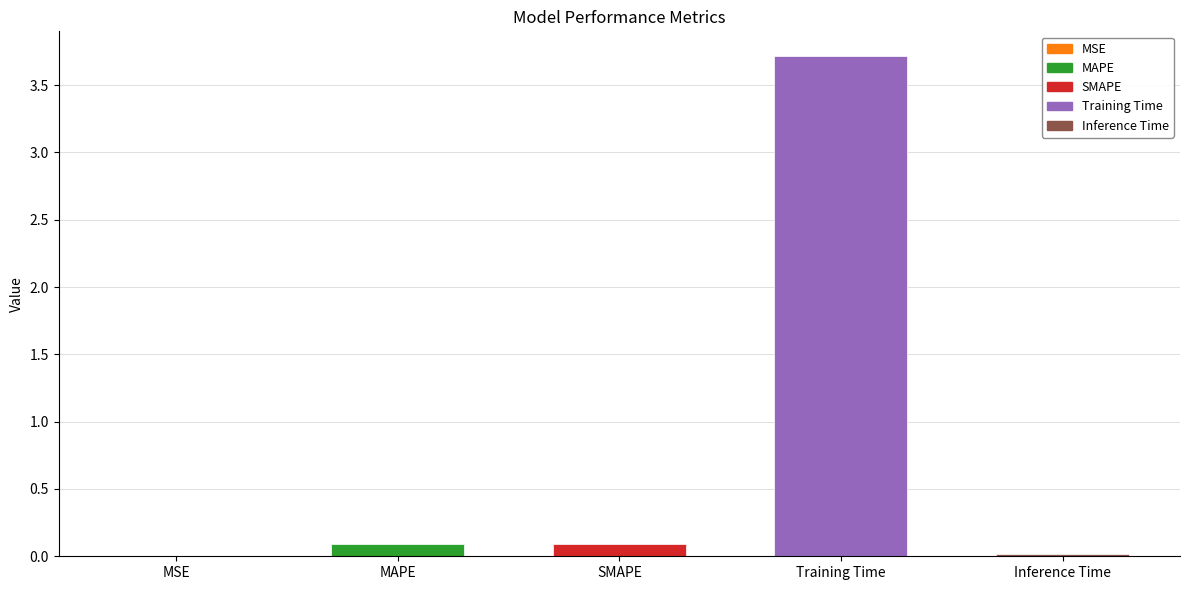

What is the maximum value shown in the chart?

3.7